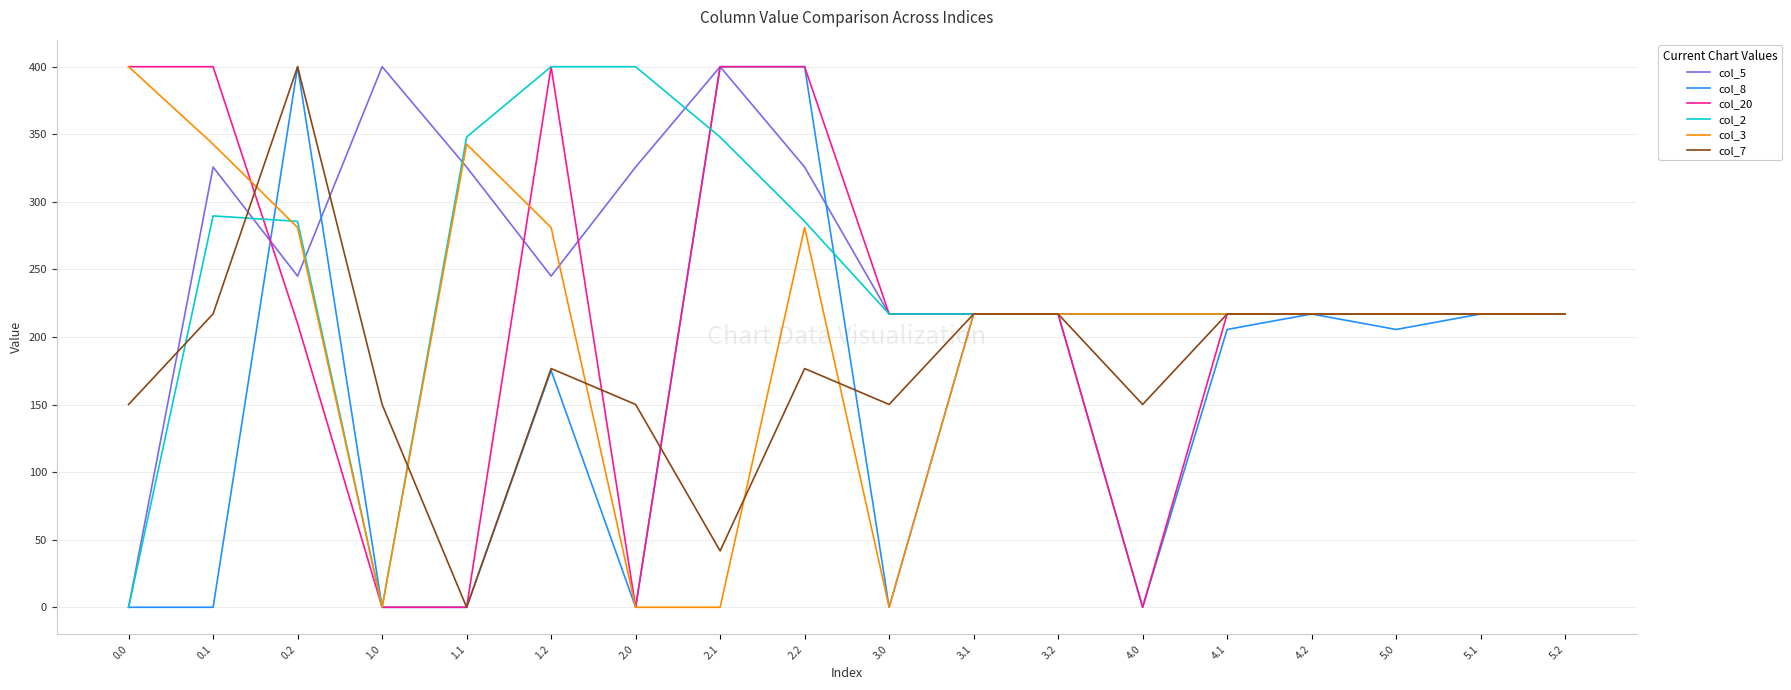

Does the chart have visible grid lines?

Yes